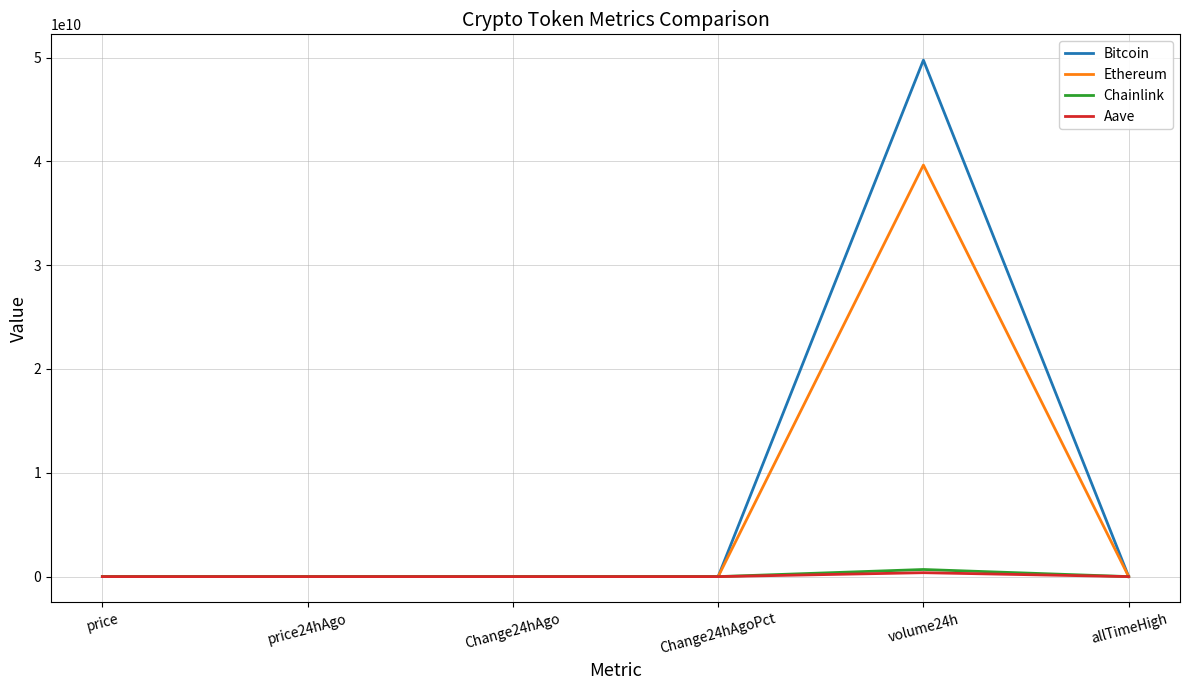

Which series has the largest range (max minus min)?

Bitcoin